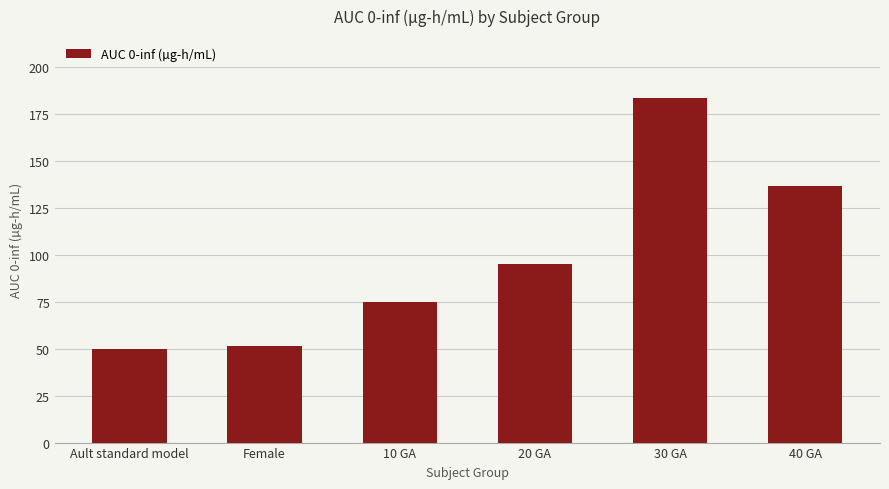

What is the minimum value shown in the chart?

49.7